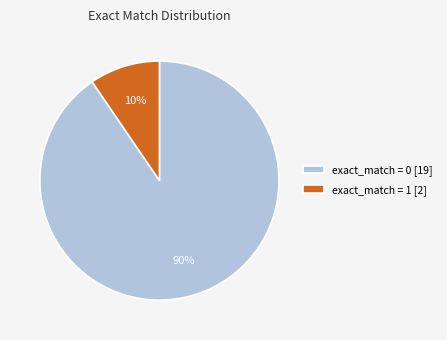

What percentage is the exact_match = 1 [2] slice, to the nearest percent?

10%